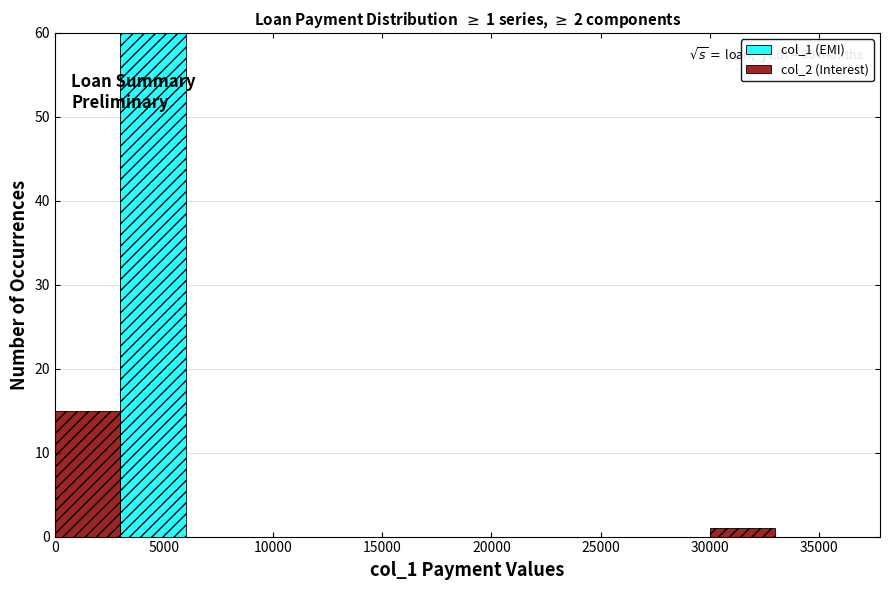

Which range on the x-axis has the tallest stacked bar (by total height)?

3000 to 6000